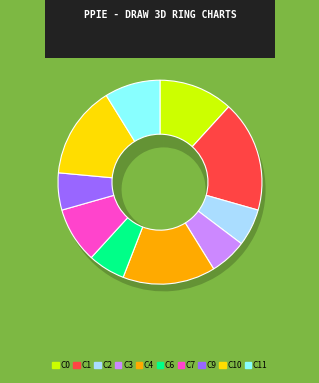

What is the largest slice in the pie chart?

Cluster 1